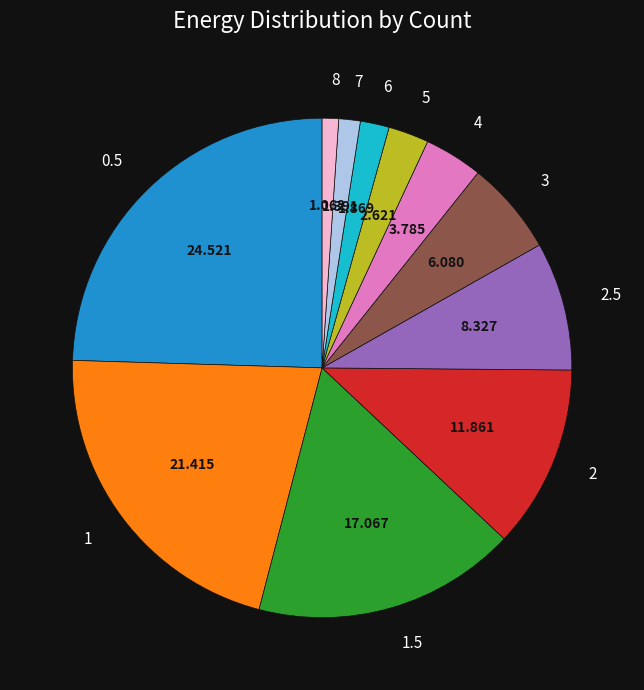

Does any single category account for the majority?

No